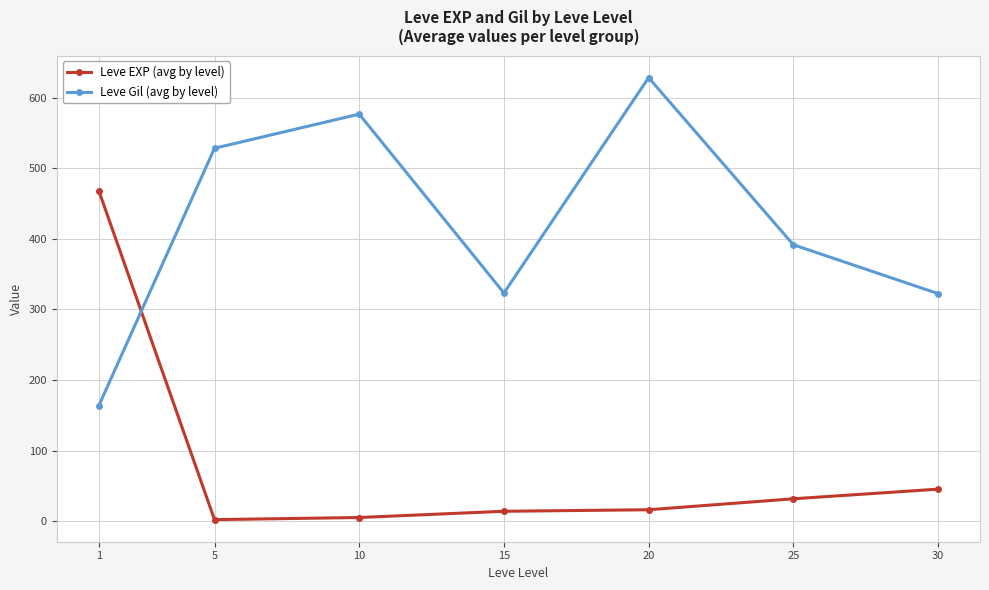

Between 10 and 25, which series saw the biggest shift?

Leve Gil (avg by level)